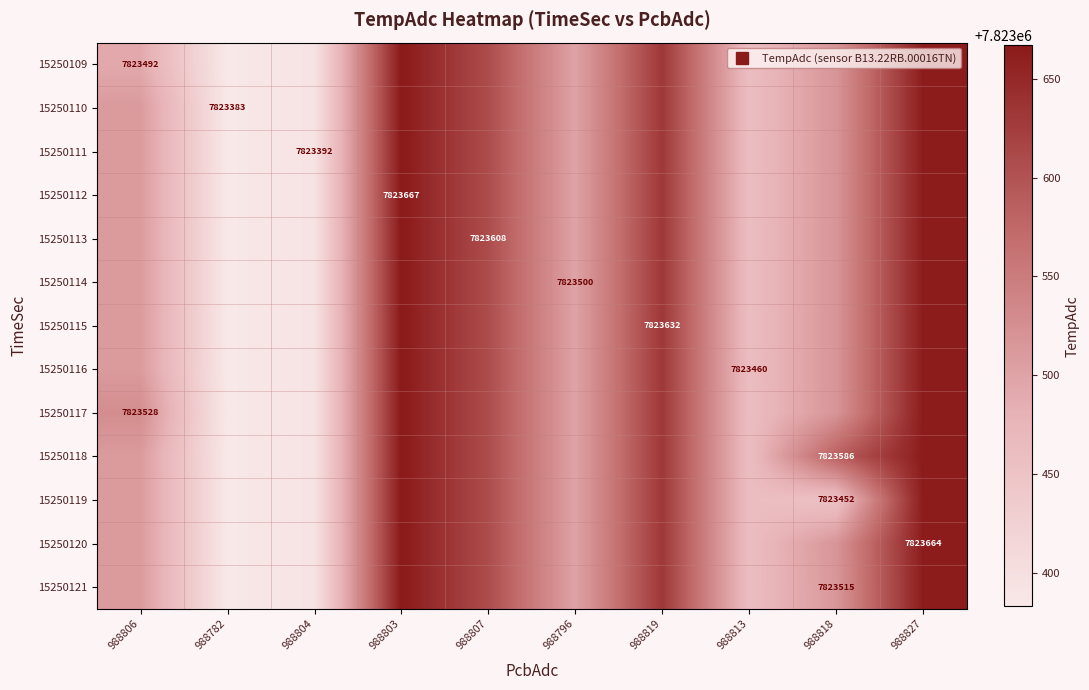

The 15250118 series shows 11163200.7 at 988806. True or false?

False